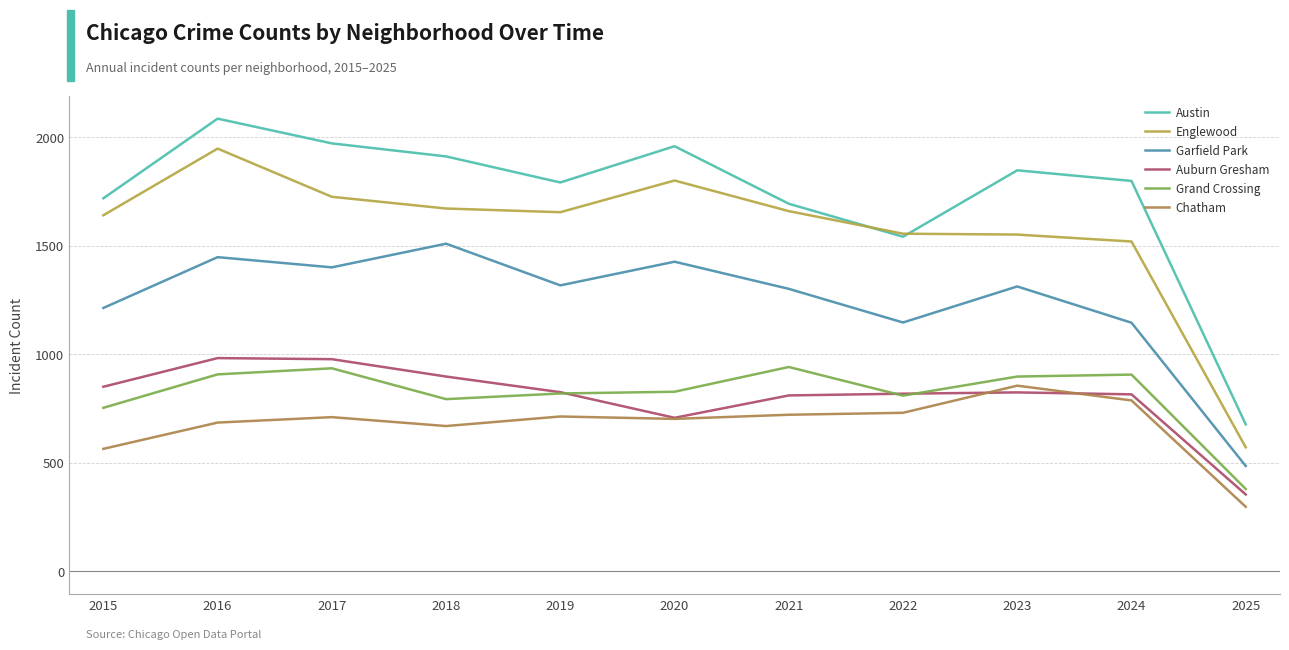

True or false: Auburn Gresham and Englewood cross at least once.

False